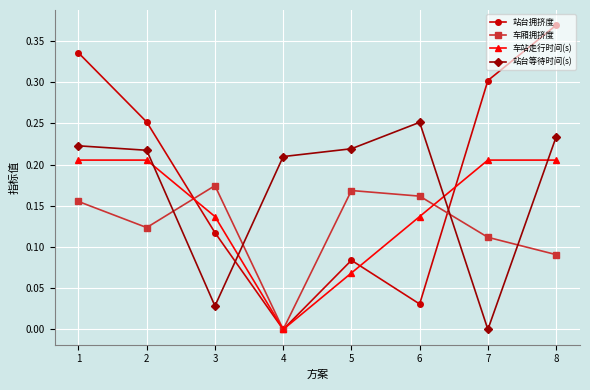

In 车厢拥挤度, how many points are higher than both neighbors (excluding endpoints)?

2